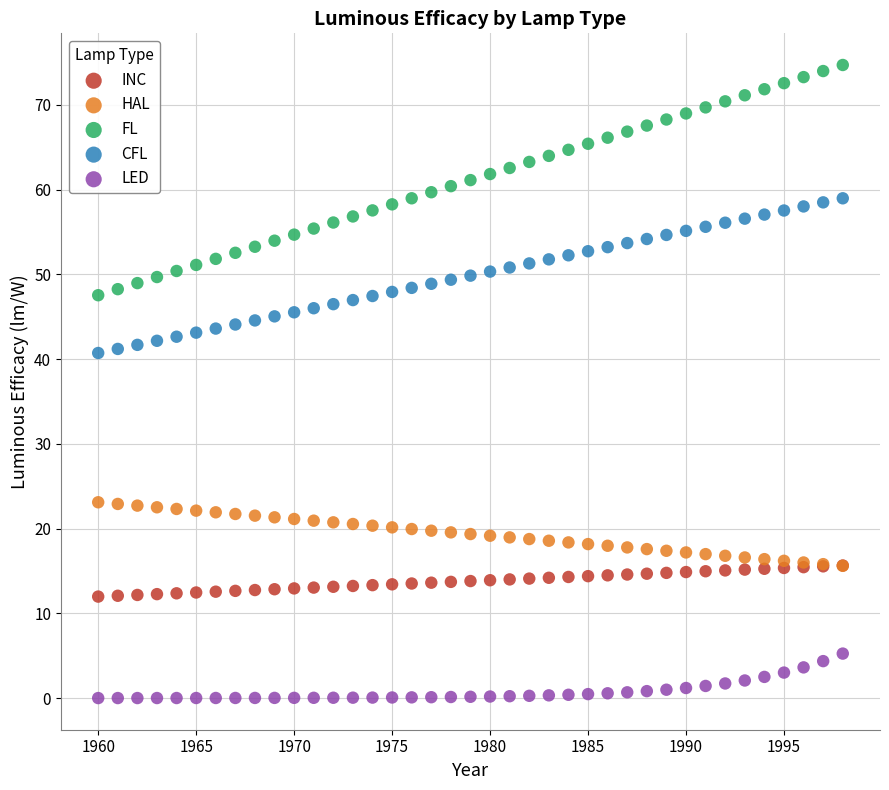

Which series has the largest Y range (max minus min)?

FL